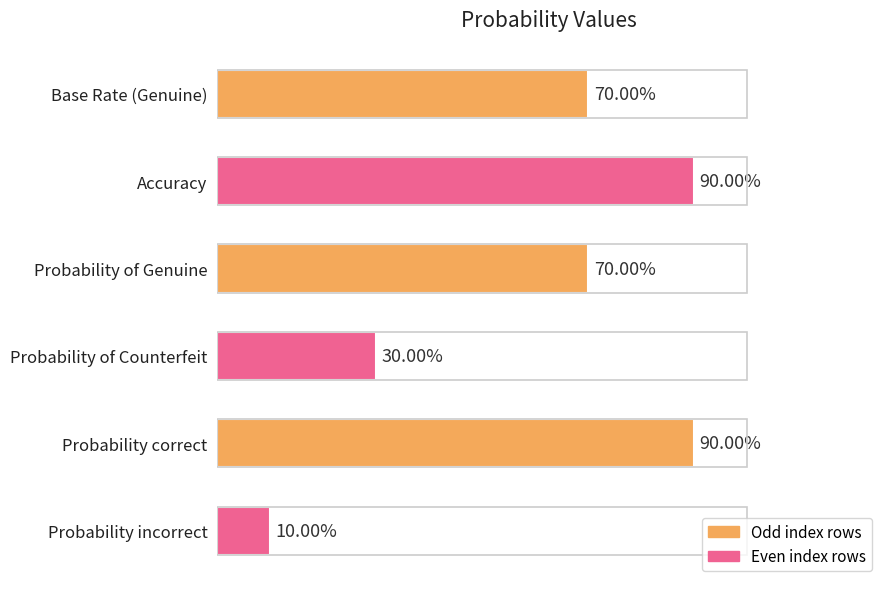

Are the bars horizontal?

Yes